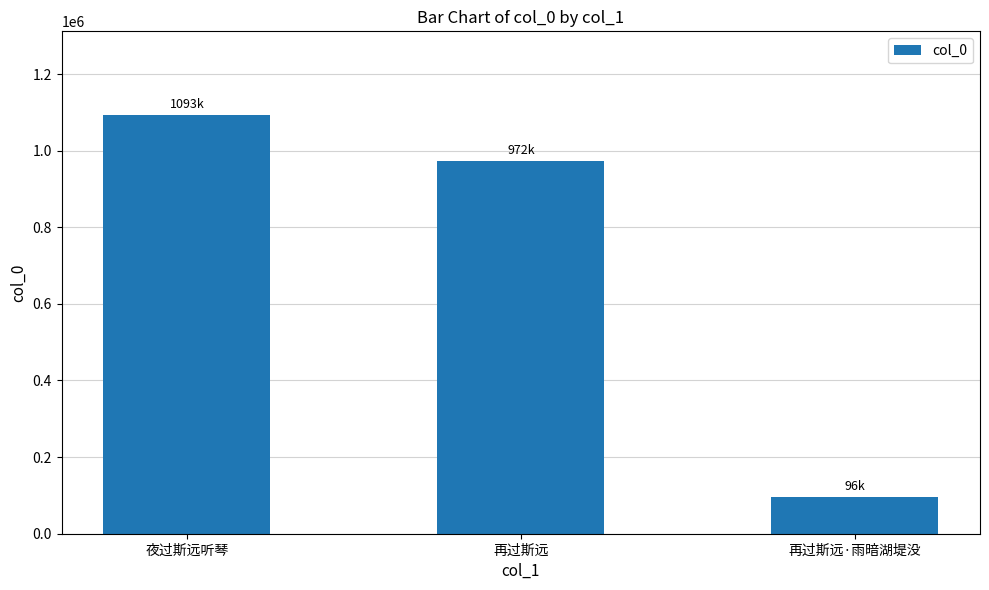

What is the greatest value displayed?

1092929